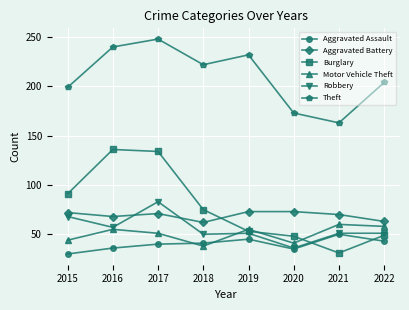

How many interior local valleys does the Motor Vehicle Theft series have?

2